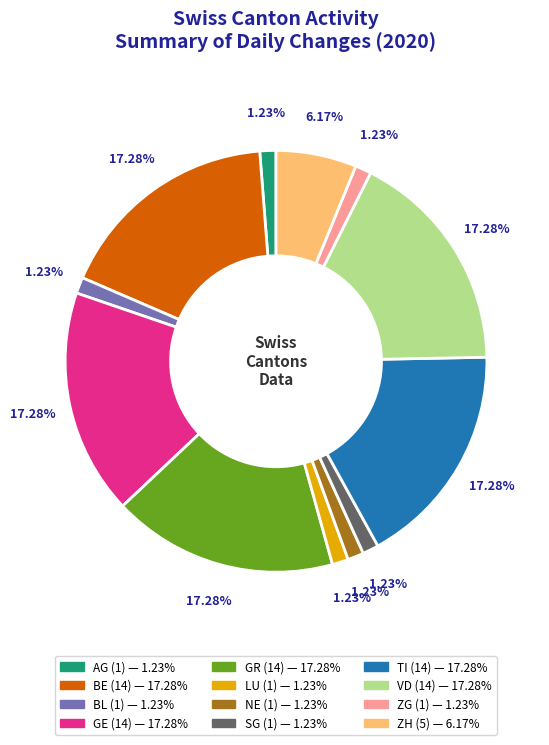

To the nearest percent, what percentage of the pie is GR?

17%